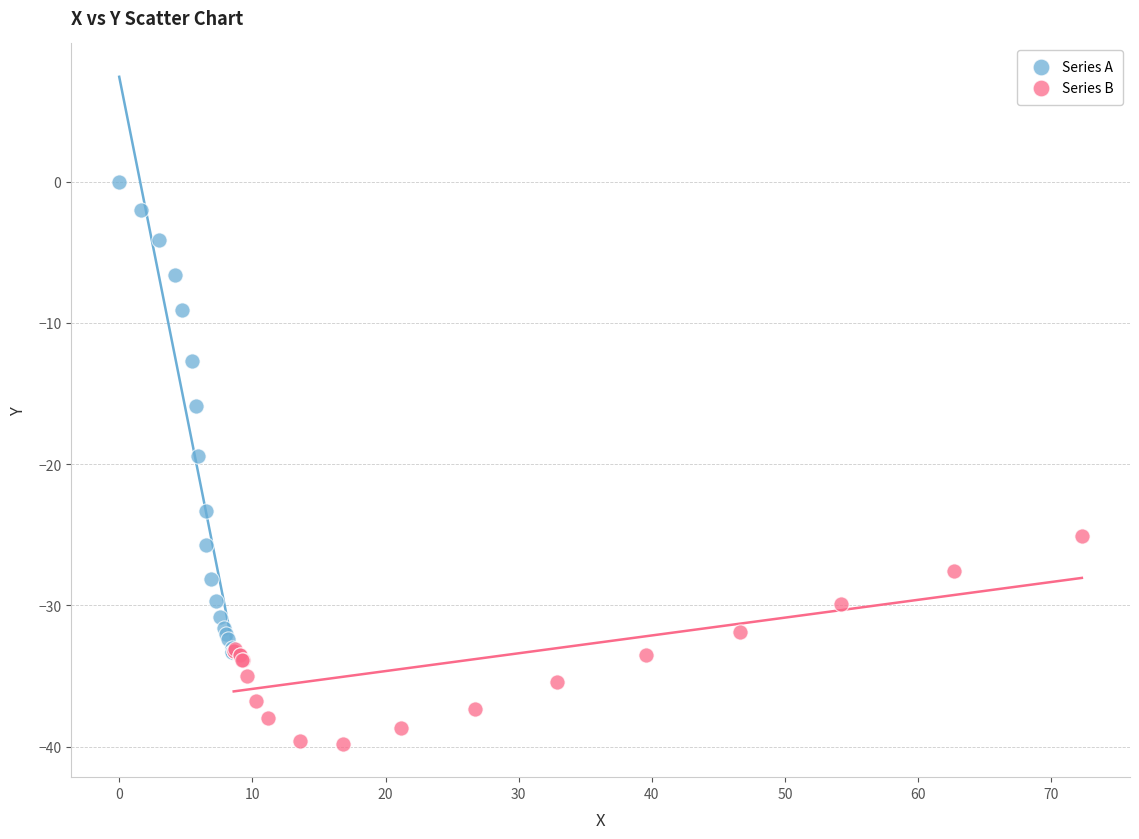

Which series reaches the minimum Y coordinate?

Series B